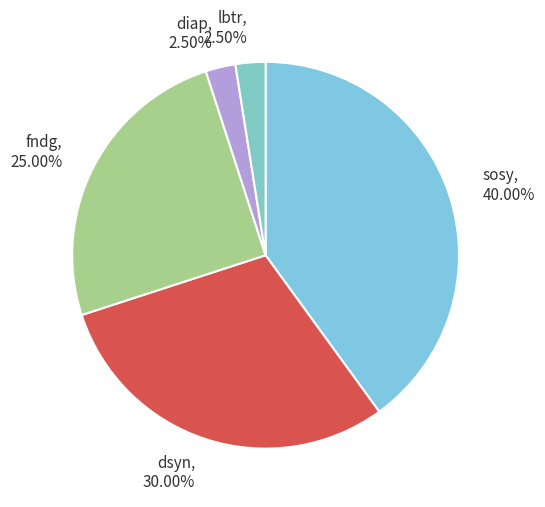

How many slices are in this pie chart?

5